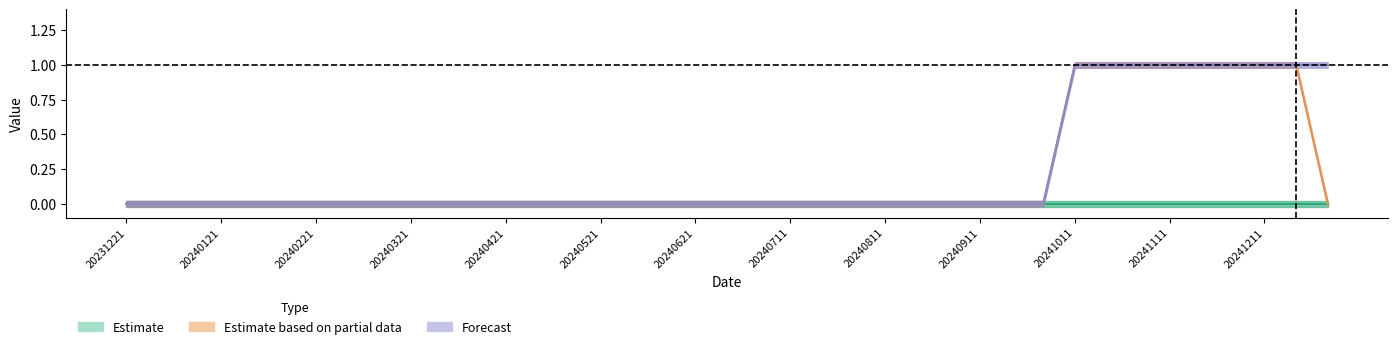

At how many categories does at least one series exceed 0?

9